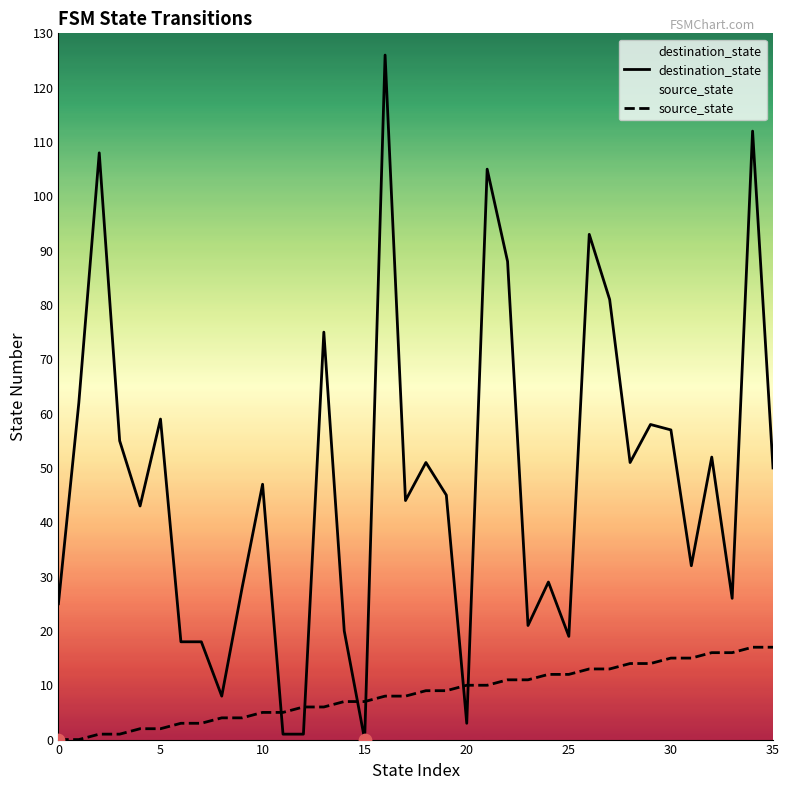

Which series has the largest total across all categories?

destination_state